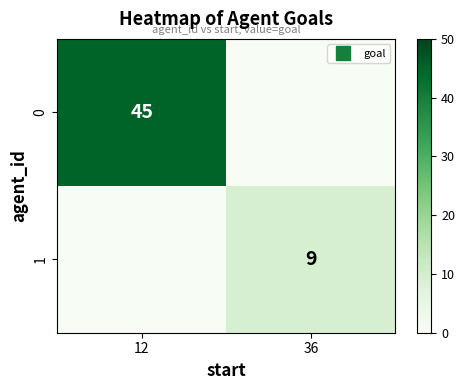

At how many categories does at least one series exceed 29?

1